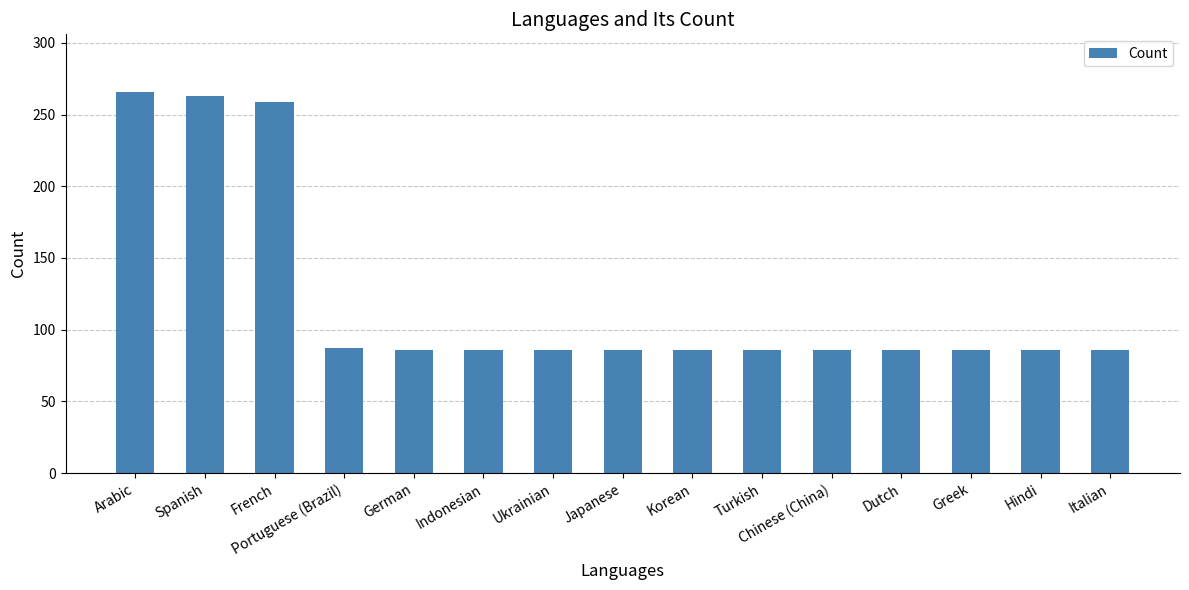

What is the value of the 2nd bar from the left?

263